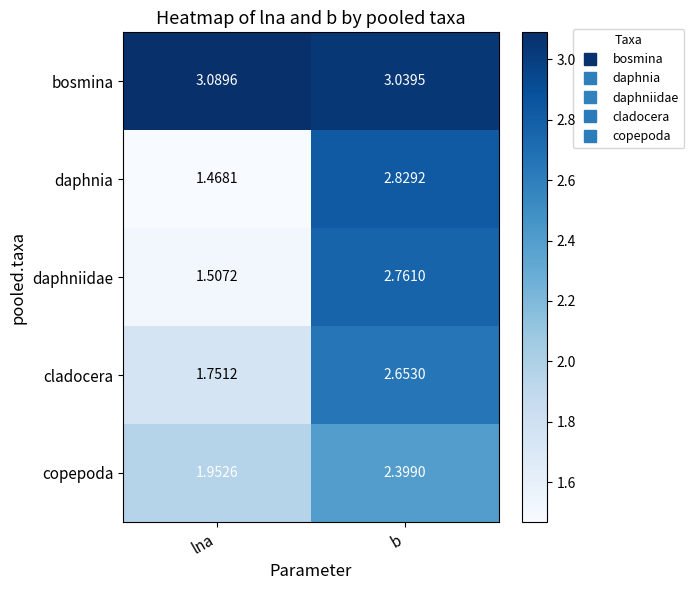

What is the total value across all series at lna?

9.8